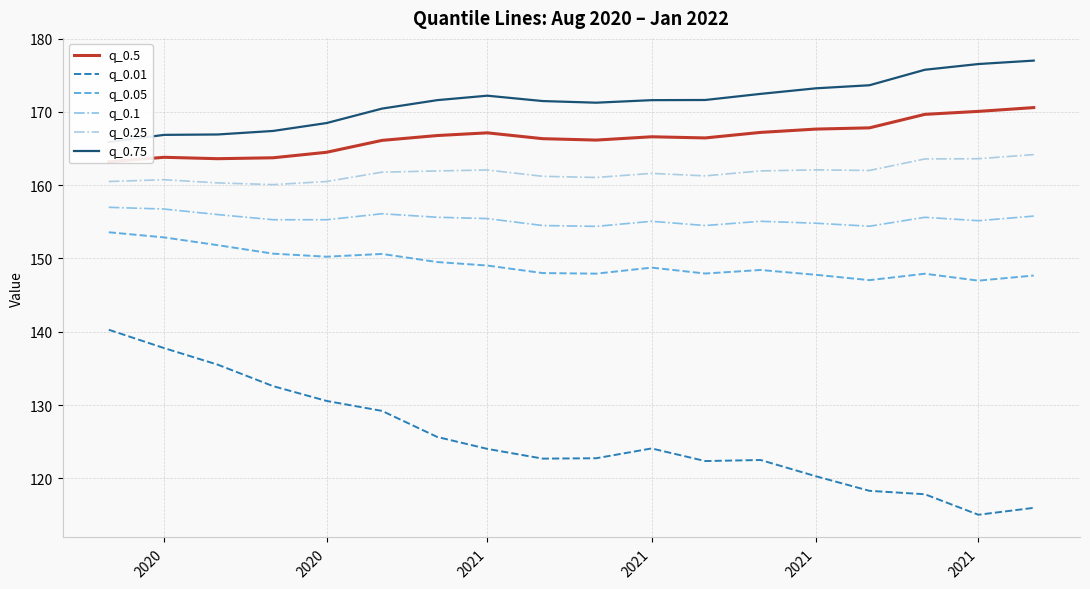

Is it true that q_0.1 equals 278.4 at 2021?

False